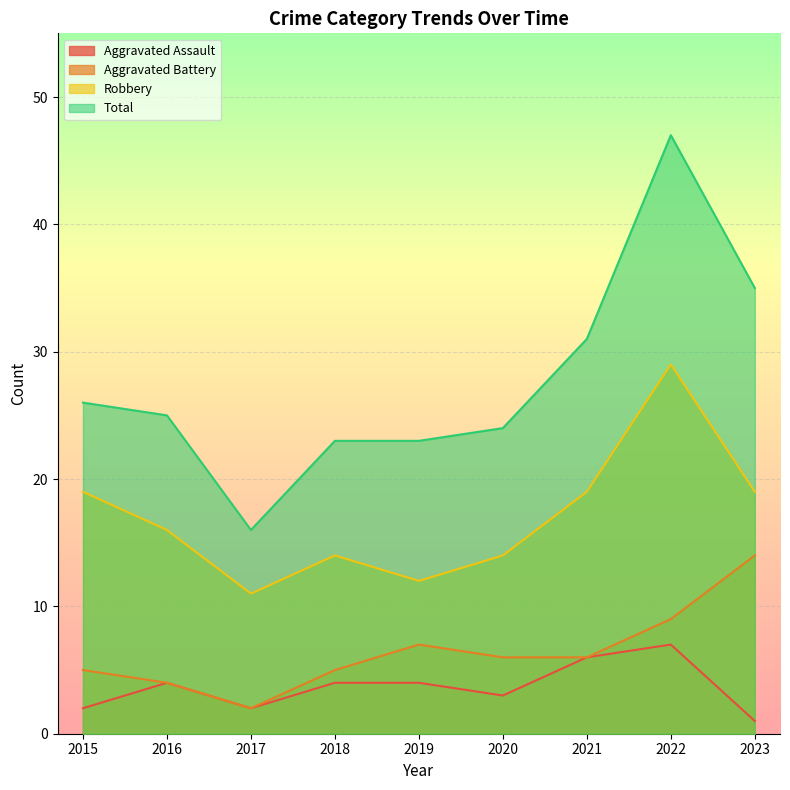

What is the sum of the Aggravated Assault values at 2017 and 2019?

6